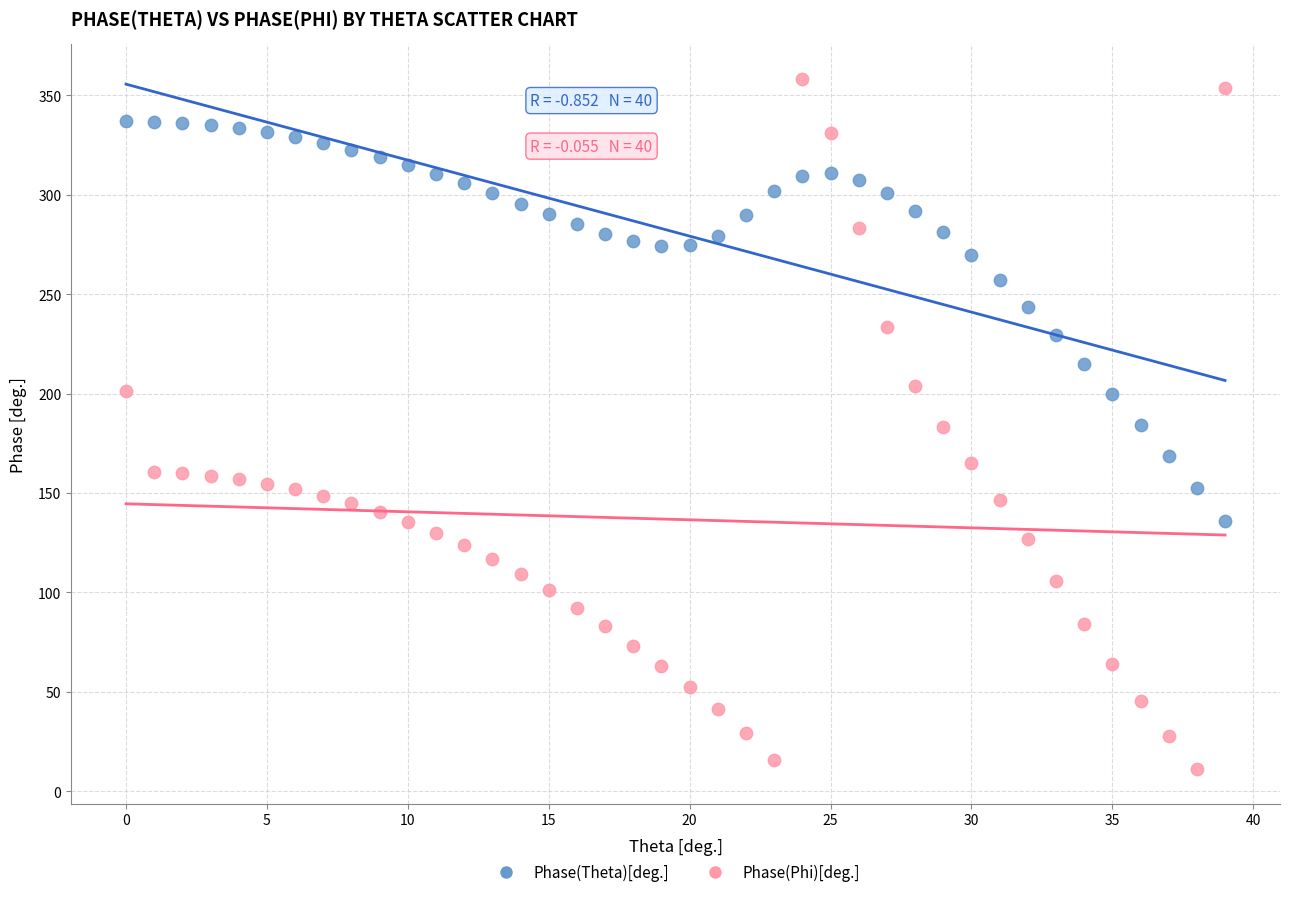

Which series contains the lowest Y value?

Phase(Phi)[deg.]